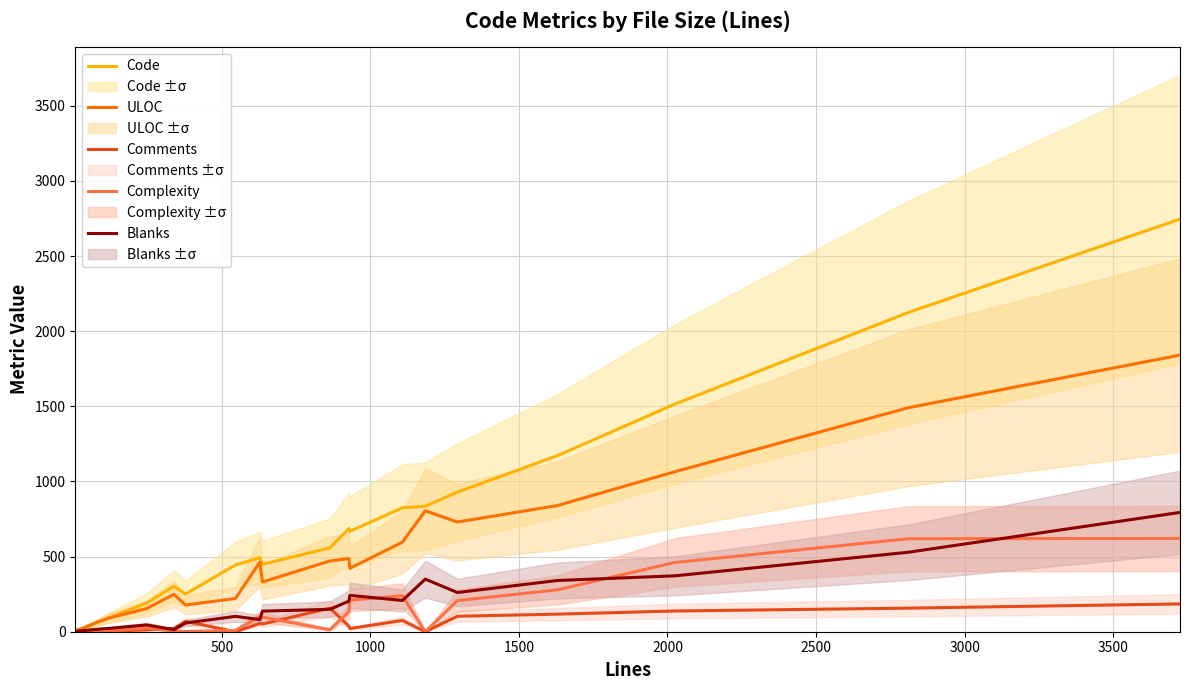

How many values in Blanks are above zero?

20